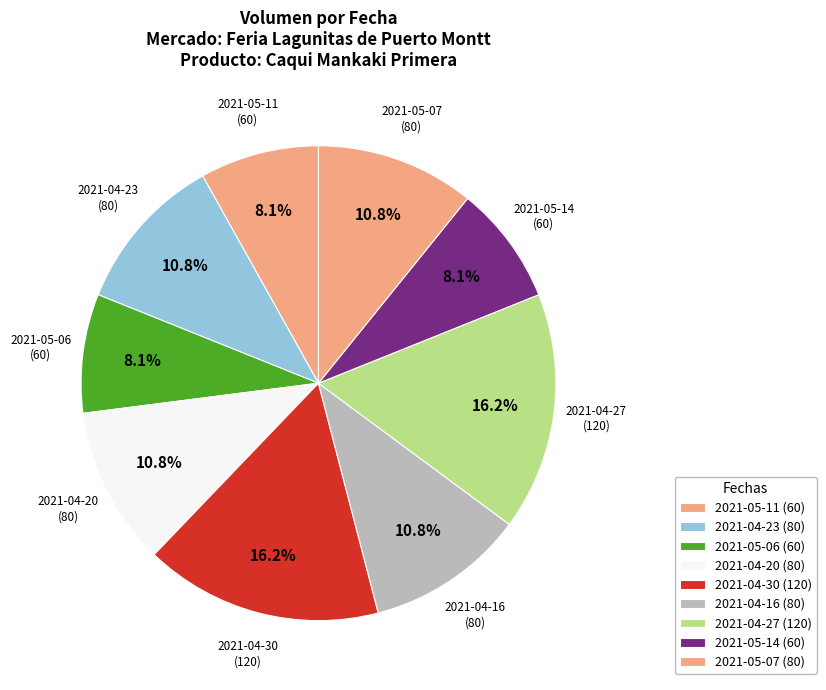

What is the ratio of the value at 2021-04-20 to the value at 2021-04-16?

1.0